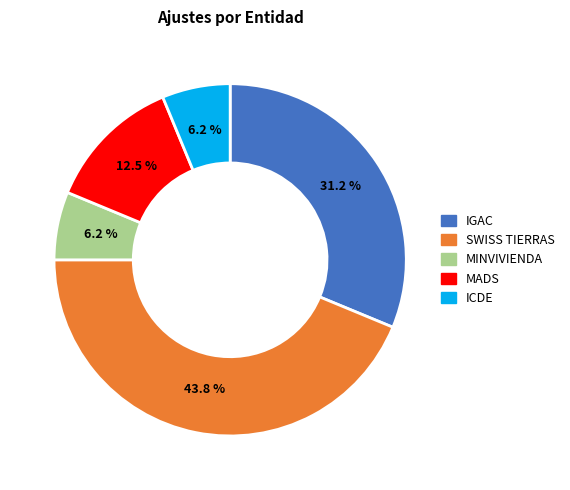

Does any single category account for the majority?

No